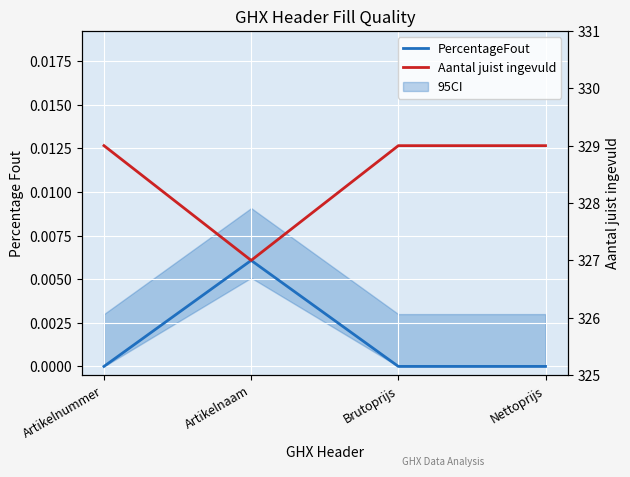

How many values in PercentageFout are above zero?

1